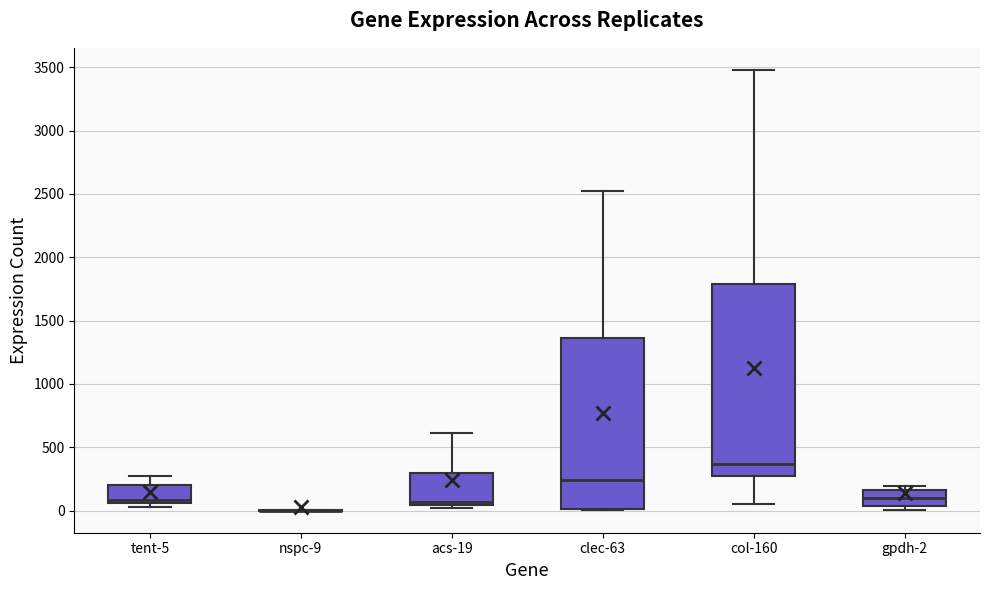

Reading left to right, transcribe this box plot: for each box, give where its median line is, the range the box spans, and where its two whiskers end, as read against the y-axis. The values are not printed on the chart, so give them approximately, as read against the axis.

tent-5: median 100, box 50 to 200, whiskers 50 (just below the box's lower edge) to 250
nspc-9: box collapsed to a line at 0, whiskers 0 to 0
acs-19: median 50 (just above the box's lower edge), box 50 to 300, whiskers 0 to 600
clec-63: median 250, box 0 to 1350, whiskers 0 to 2500
col-160: median 350, box 250 to 1800, whiskers 50 to 3500
gpdh-2: median 100, box 50 to 150, whiskers 0 to 200